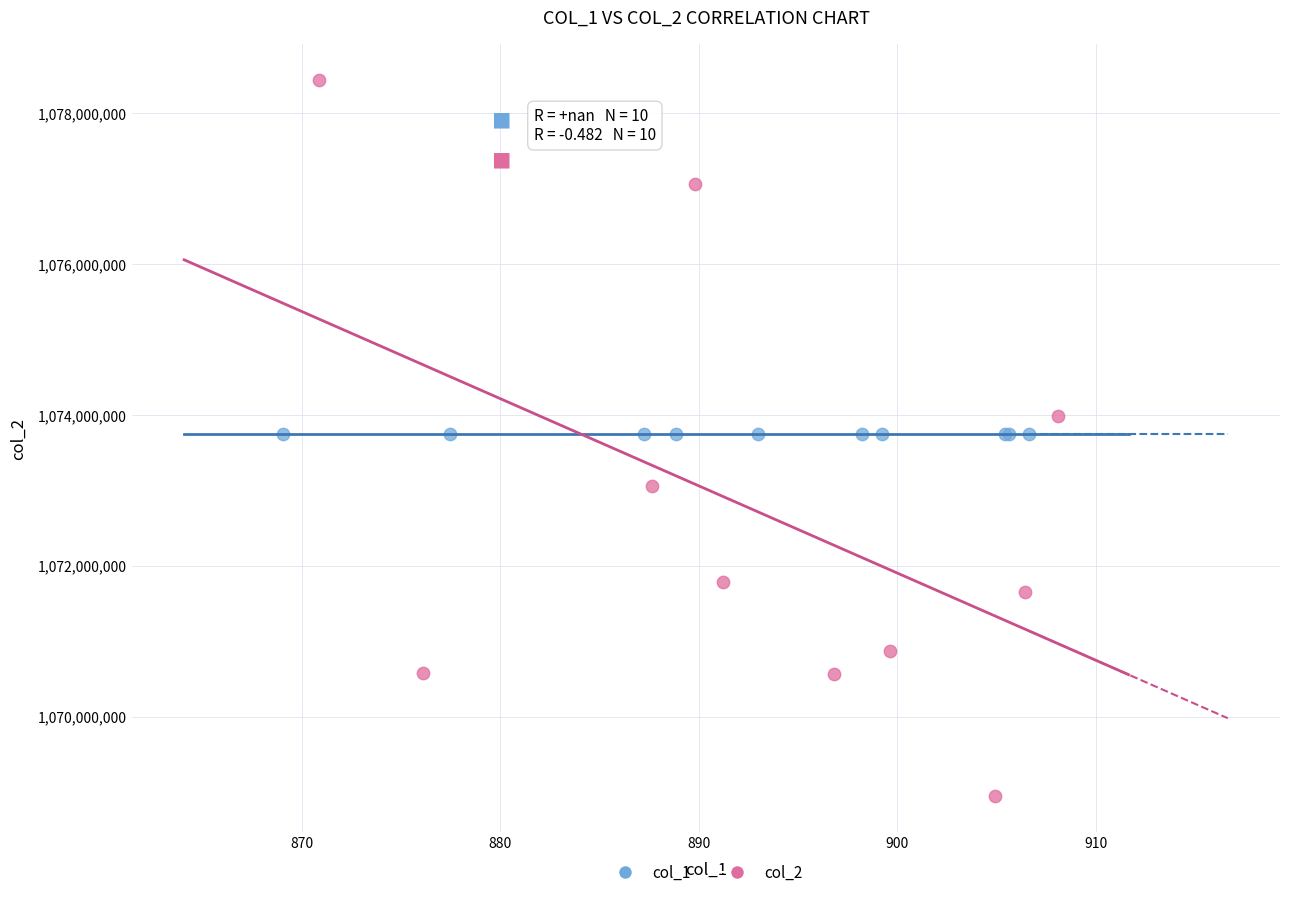

What are all the series names shown in the legend?

col_1, col_2